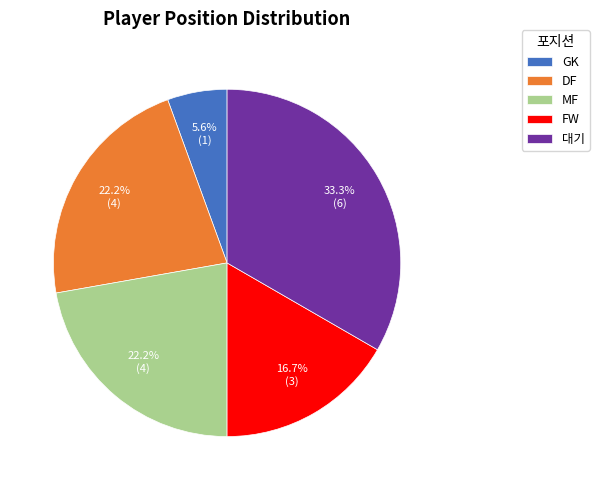

Is there a majority slice in this chart?

No